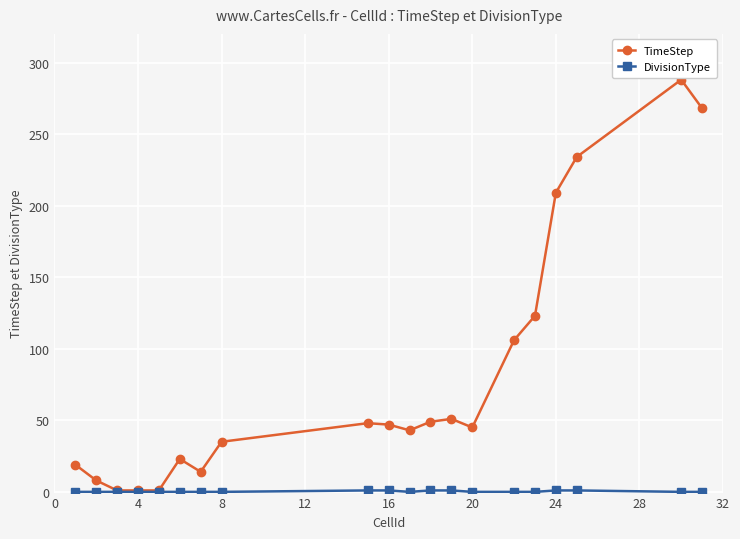

Which series has the largest total across all categories?

TimeStep